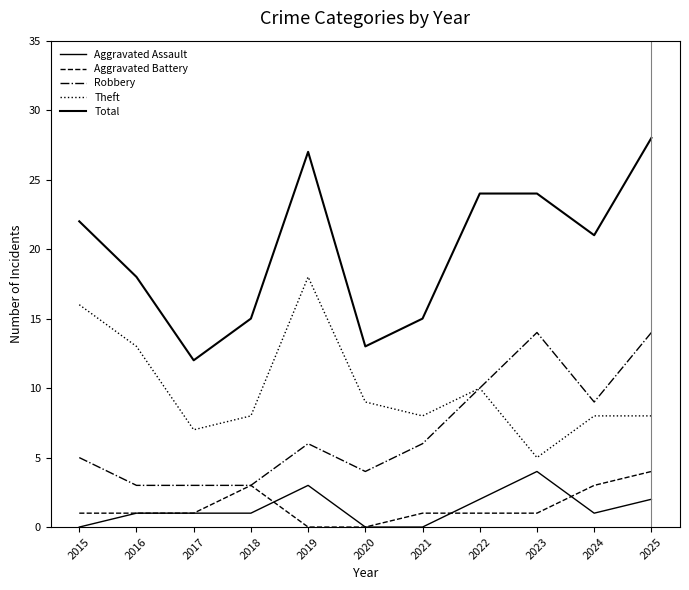

Reading left to right, what are all the values shown in this chart?

Aggravated Assault: 0	1	1	1	3	0	0	2	4	1	2
Aggravated Battery: 1	1	1	3	0	0	1	1	1	3	4
Robbery: 5	3	3	3	6	4	6	10	14	9	14
Theft: 16	13	7	8	18	9	8	10	5	8	8
Total: 22	18	12	15	27	13	15	24	24	21	28